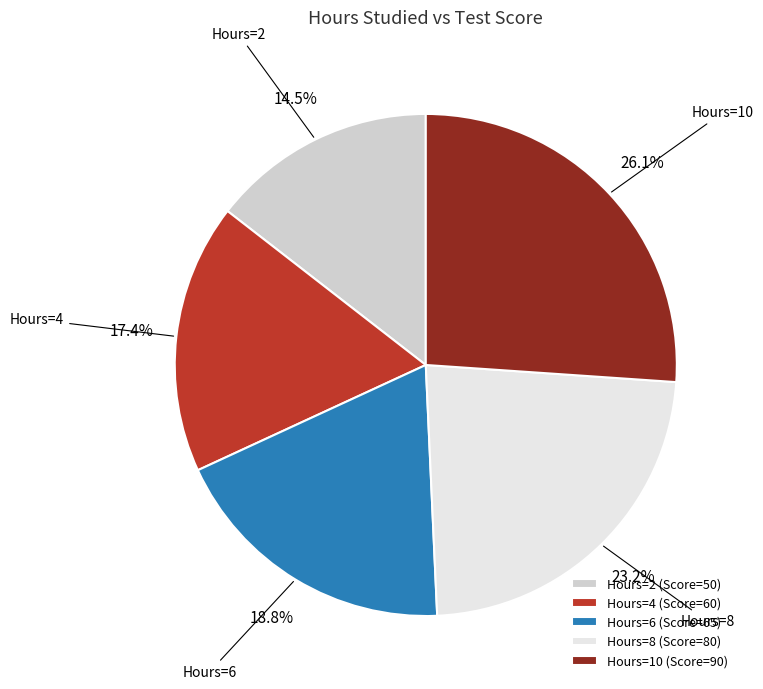

Between Hours=2 (Score=50) and Hours=10 (Score=90), which is larger?

Hours=10 (Score=90)